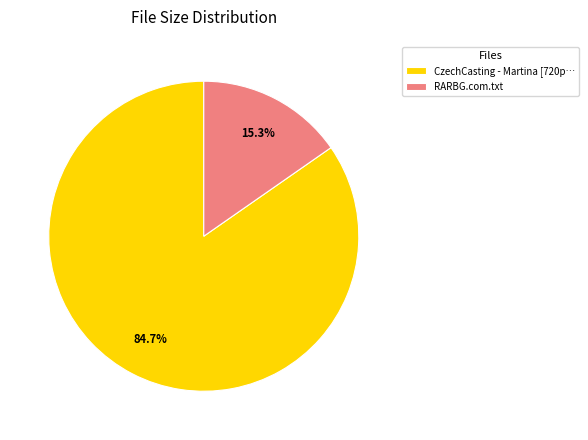

Which slice is the largest?

CzechCasting - Martina [720p…